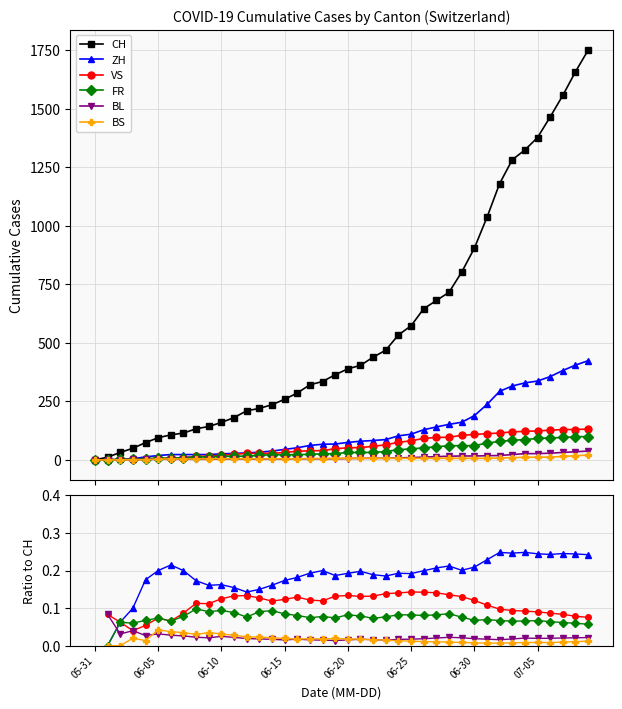

Between 06-30 and 32, which series saw the biggest shift?

CH